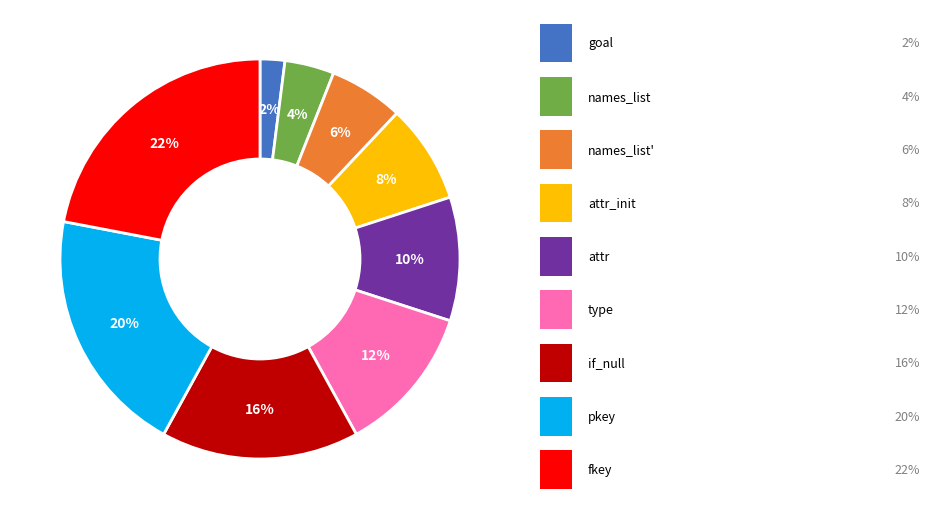

Is there a majority slice in this chart?

No